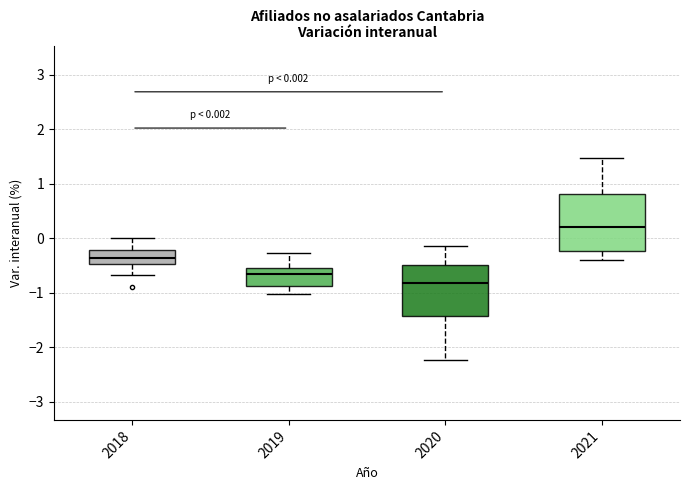

Comparing the boxes themselves (not the whiskers), which one is the tallest?

2021